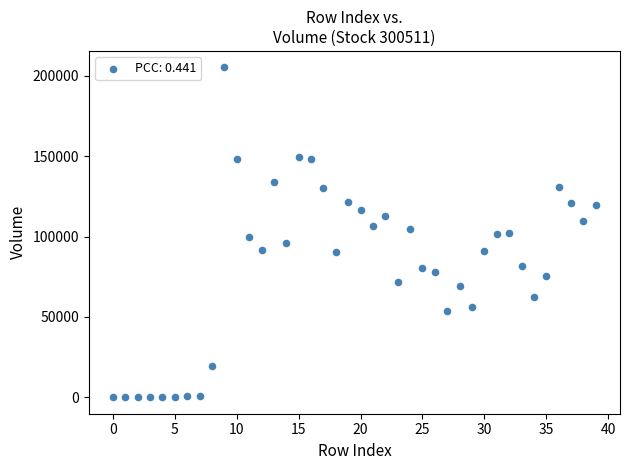

What is the range of Y values (max minus min)?

205268